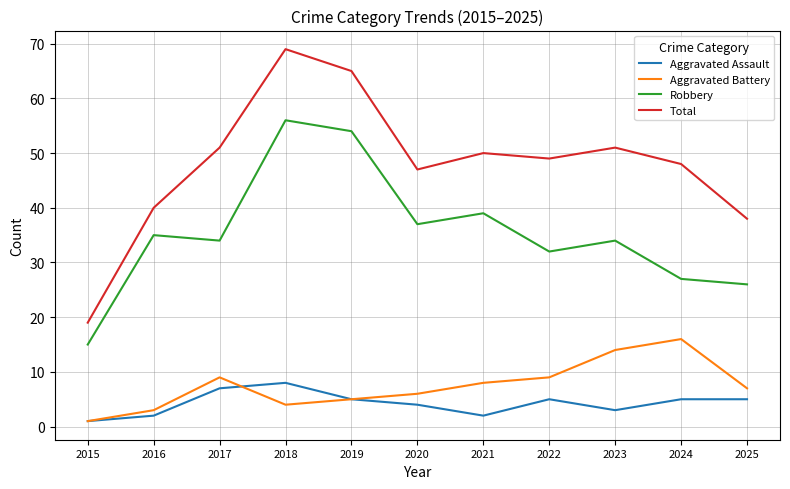

What is the highest value of the Aggravated Battery series?

16